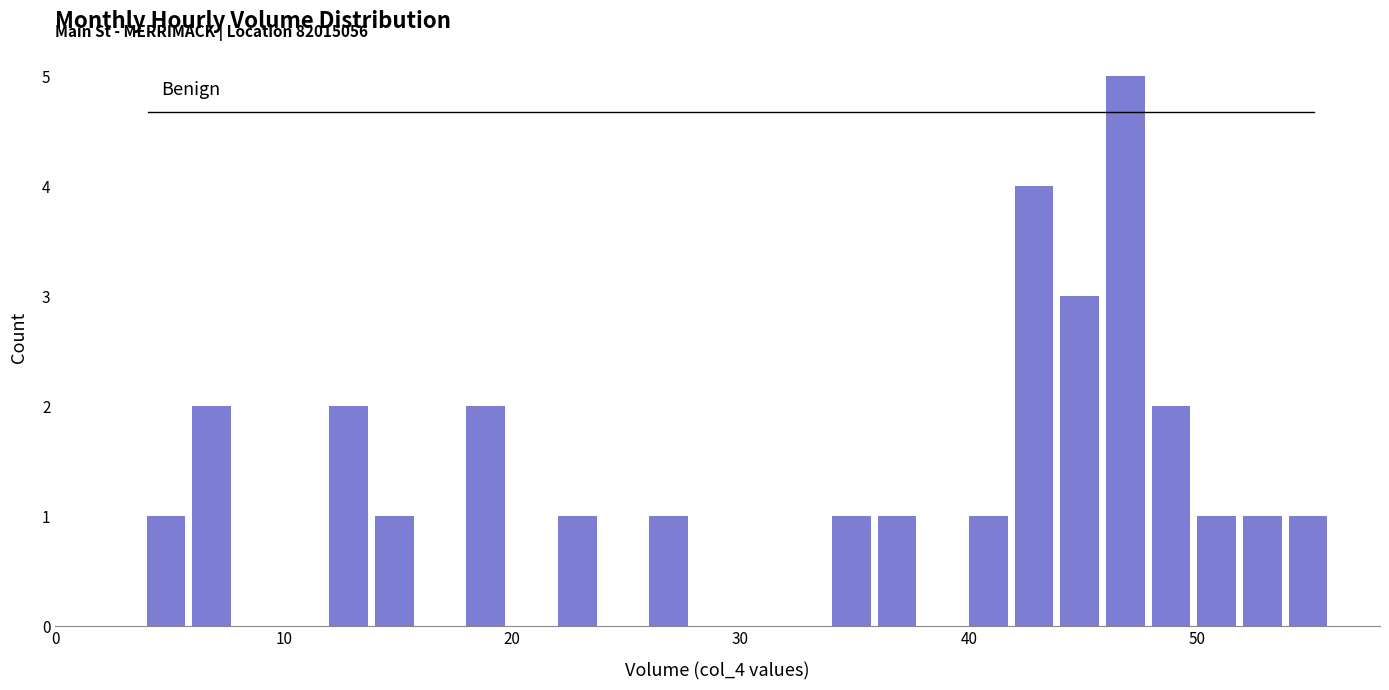

Around what value on the x-axis is the tallest bar? Give the approximate position of its centre, as read against the axis.

47